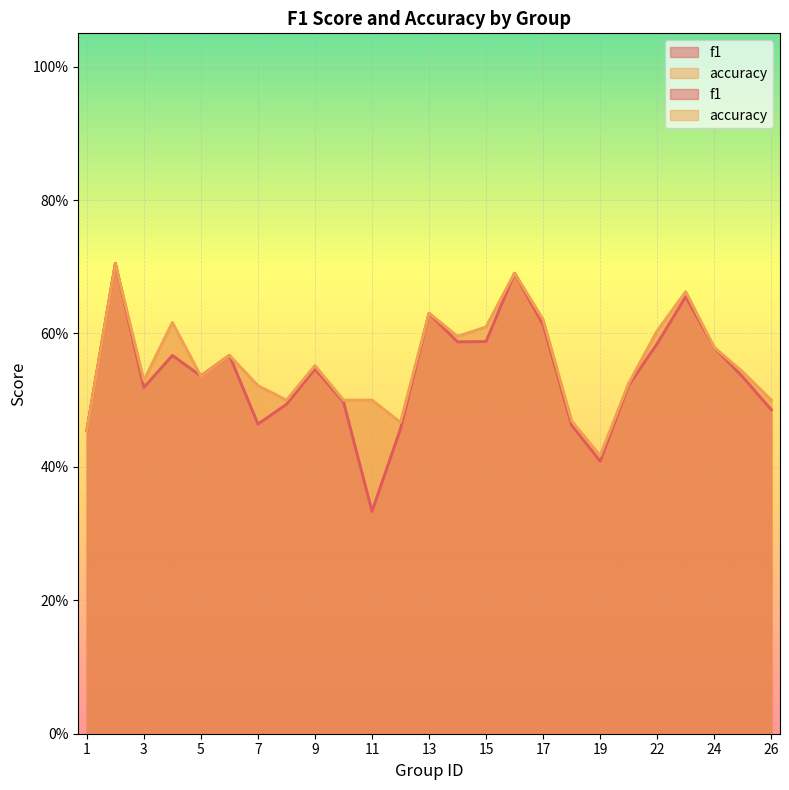

Which series has the widest spread of values?

f1